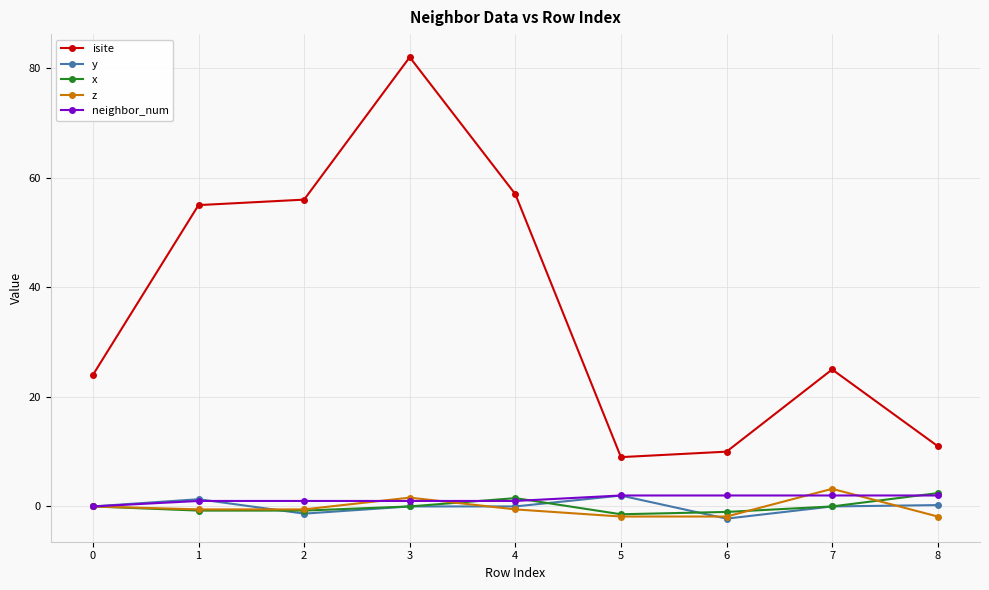

Which series has the widest spread of values?

isite